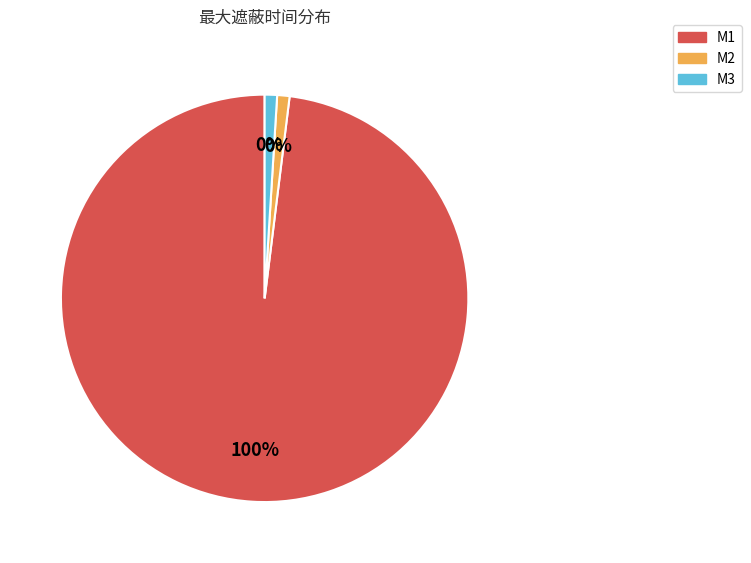

Which category has the biggest portion of the pie?

M1